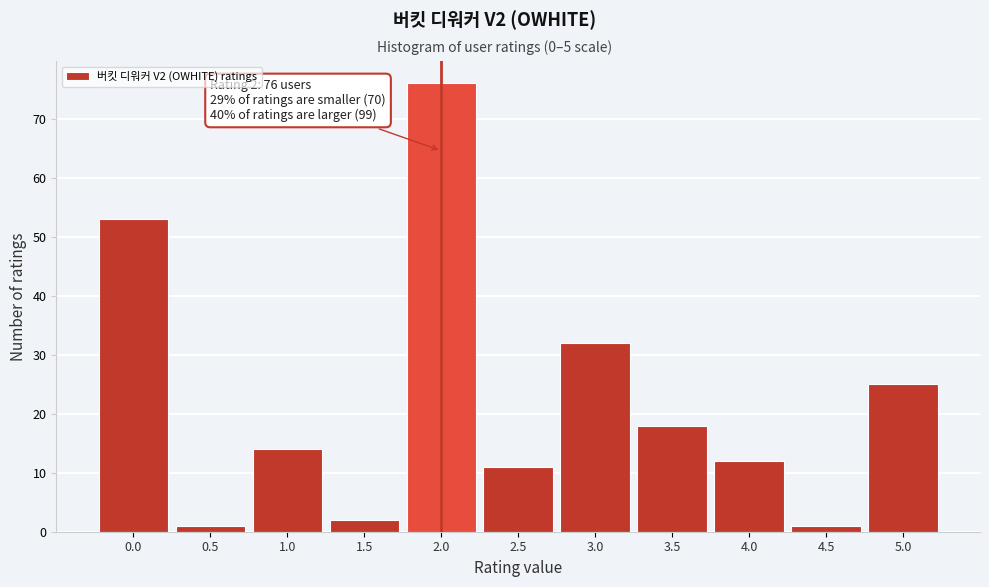

Which range on the x-axis has the tallest bar?

1.75 to 2.25